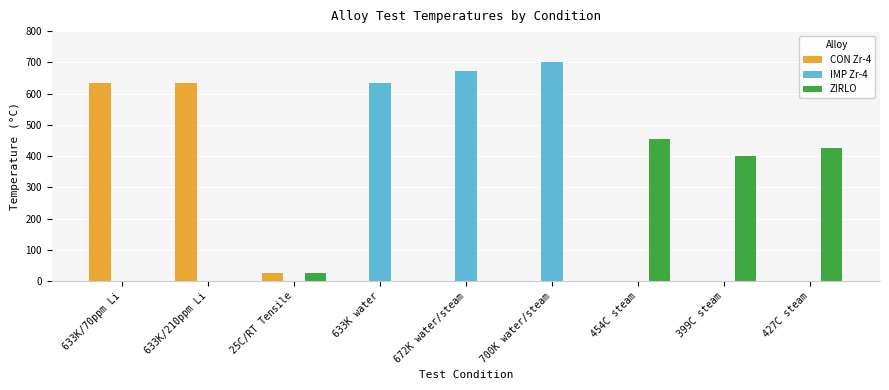

What are all the series names shown in the legend?

CON Zr-4, IMP Zr-4, ZIRLO